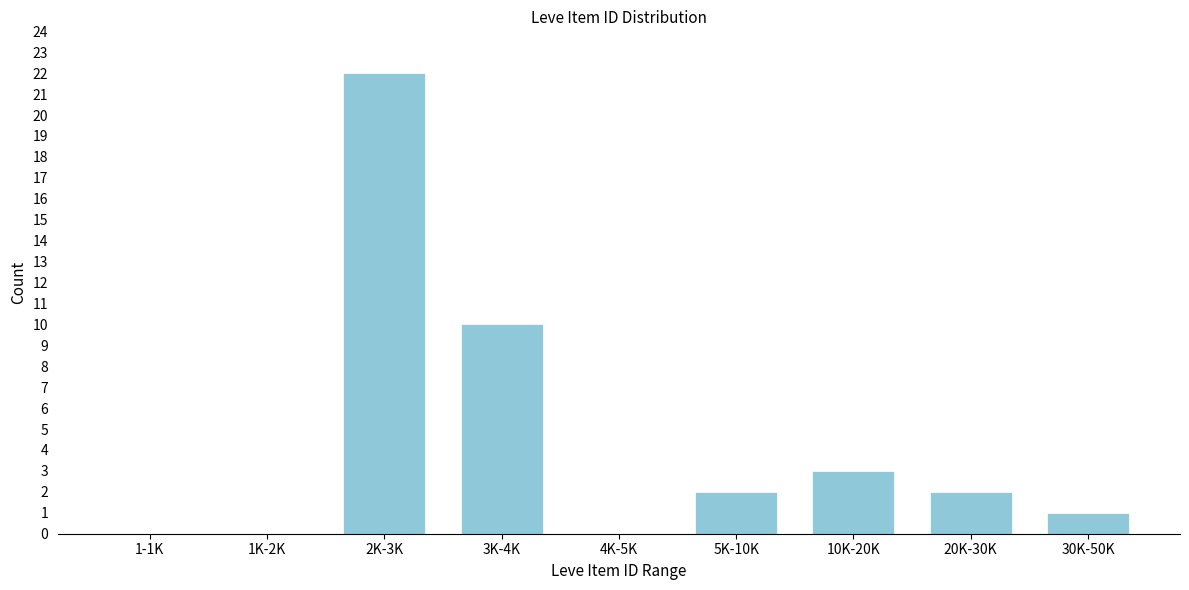

Reading left to right, list all the values displayed in this chart.

1-1K=0	1K-2K=0	2K-3K=22	3K-4K=10	4K-5K=0	5K-10K=2	10K-20K=3	20K-30K=2	30K-50K=1